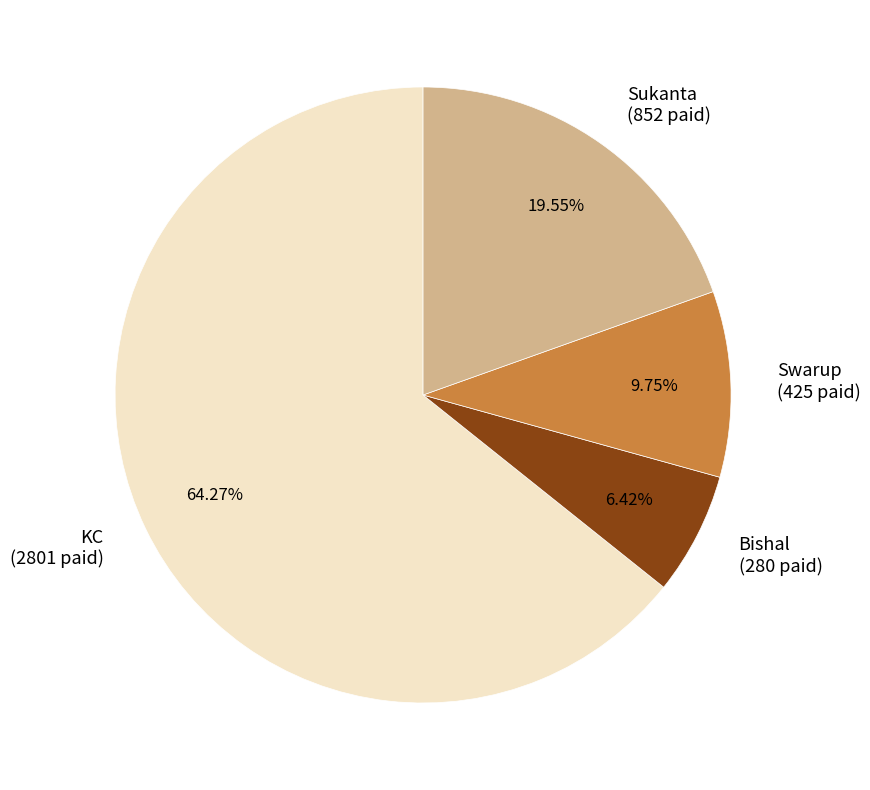

Count the number of slices in the pie.

4